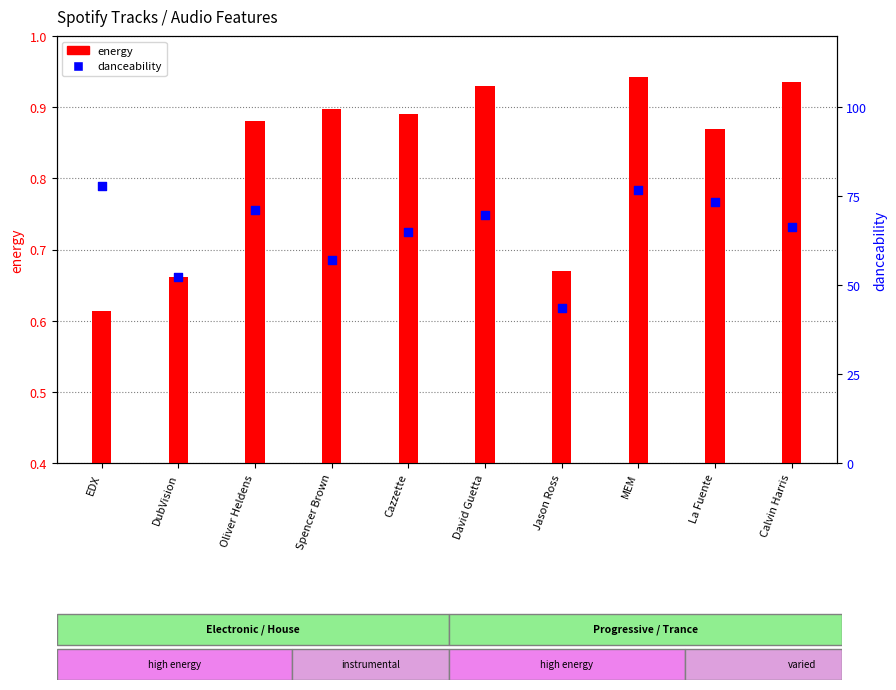

At how many categories does at least one series exceed 0?

10